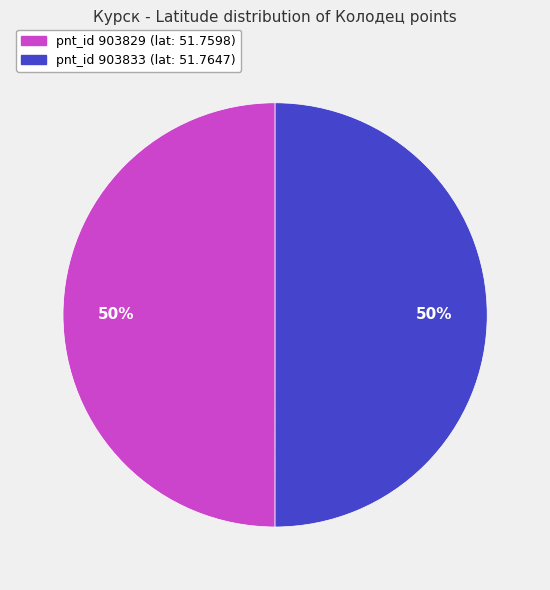

Is it true that pnt_id 903833 (lat: 51.7647) is 50% of the pie?

True